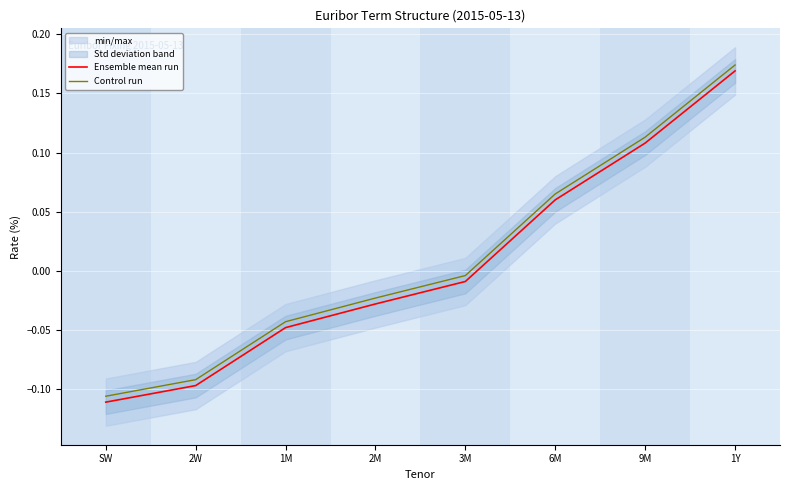

True or false: Control run and Ensemble mean run cross at least once.

False